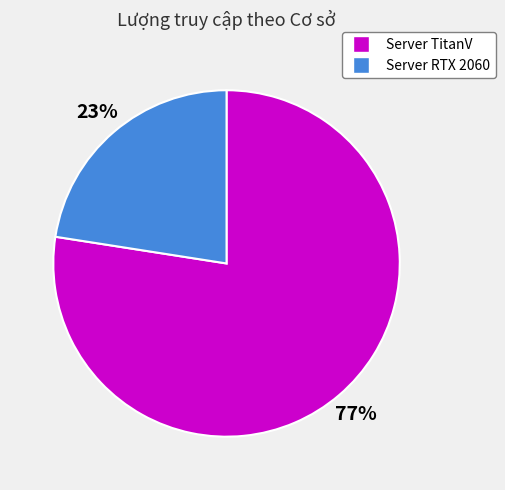

Which category accounts for the majority?

Server TitanV